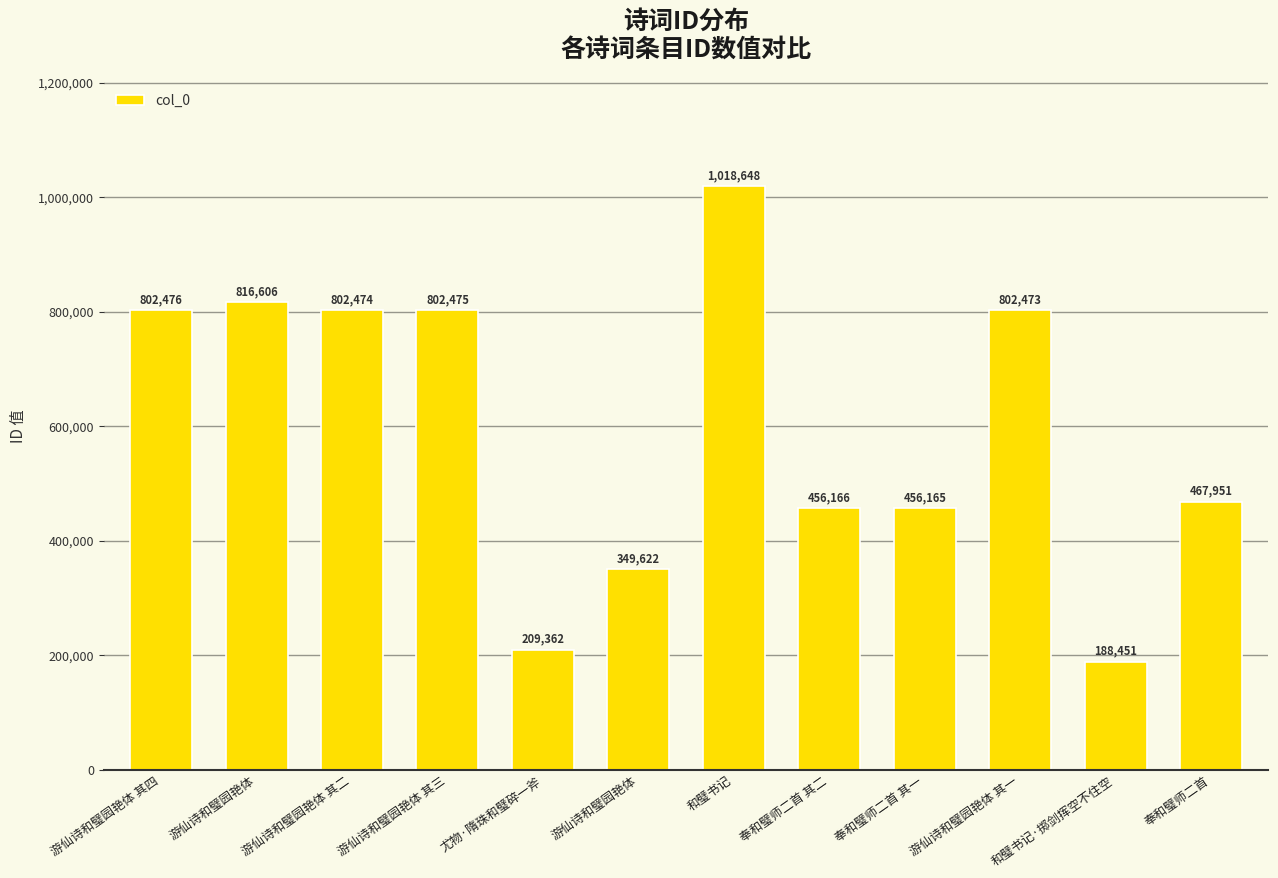

Is it true that the value at 游仙诗和璧园艳体 is 566222?

False